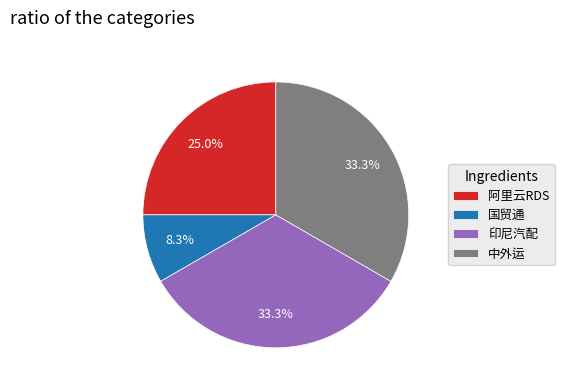

What portion of the pie excludes 阿里云RDS?

75.0%